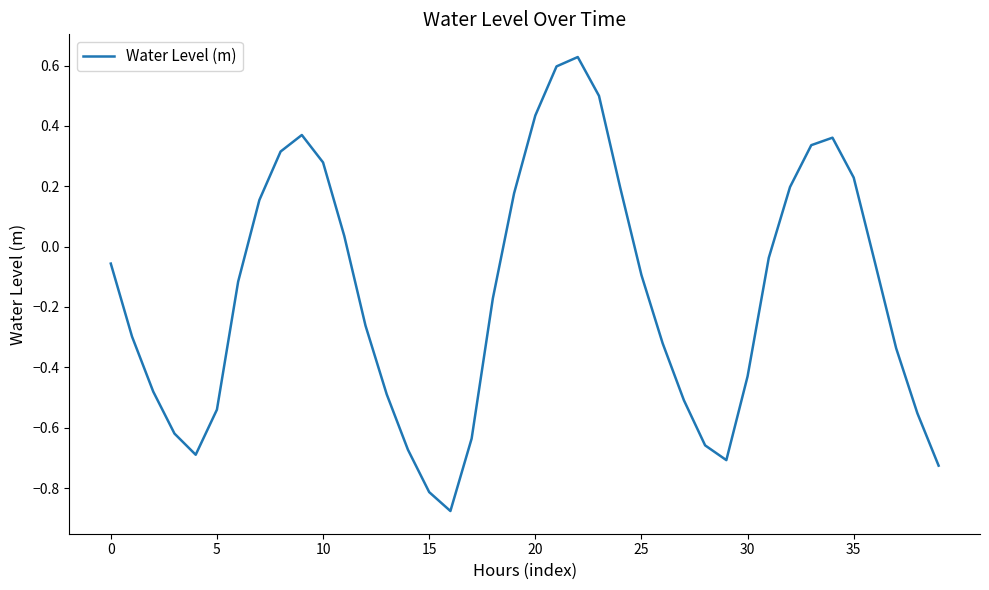

What is the difference between the maximum and minimum values?

1.5